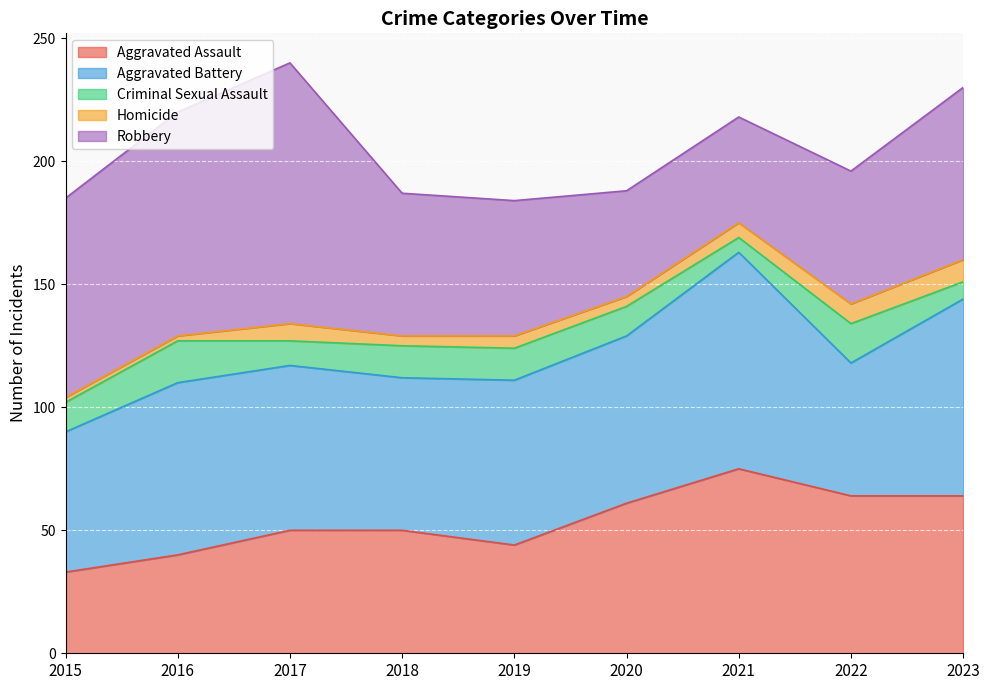

Is it true that Criminal Sexual Assault equals 10 at 2017?

True